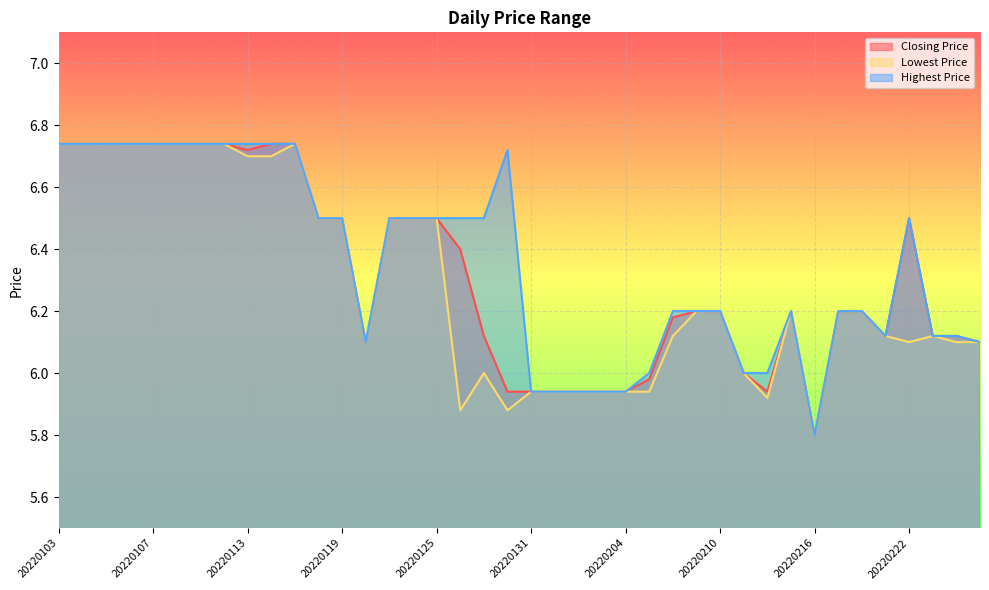

What is the sum of the Closing Price values at 20220118 and 20220113?

13.2